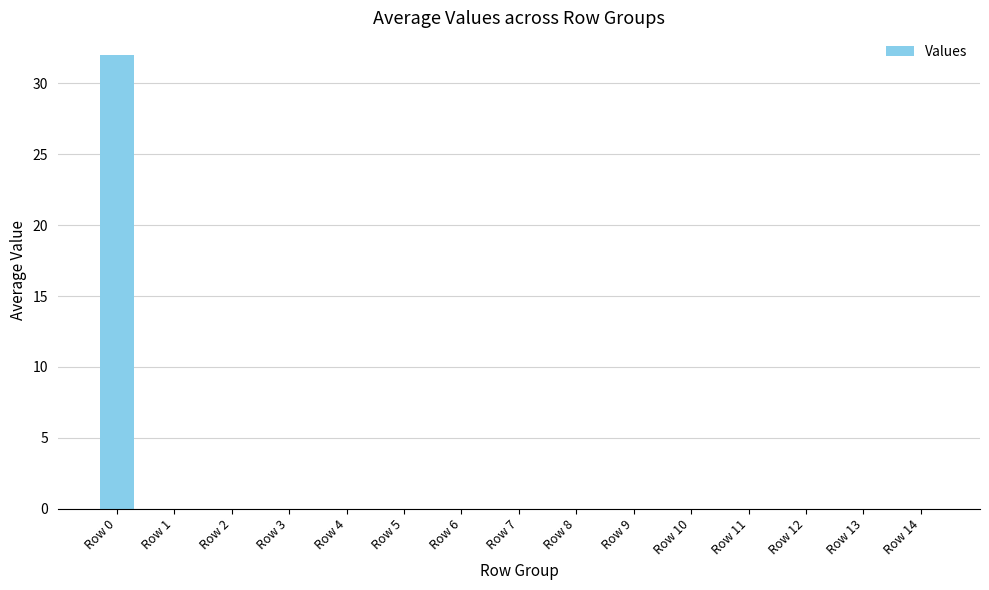

True or false: the data shows 15 at Row 12.

False